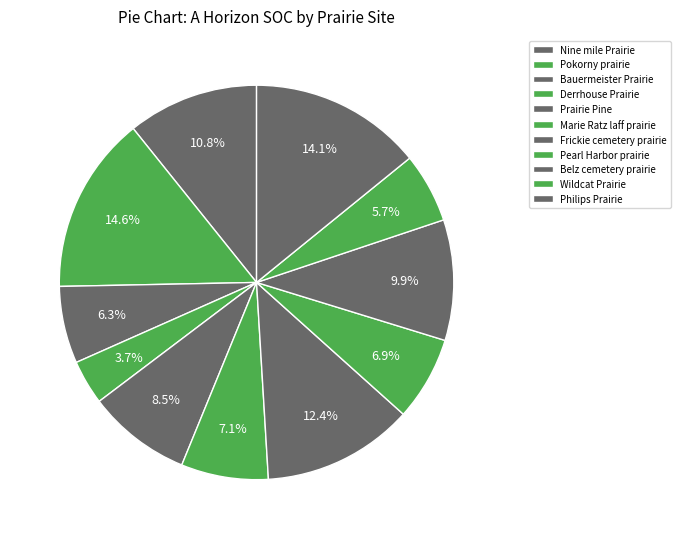

Count the number of slices in the pie.

11